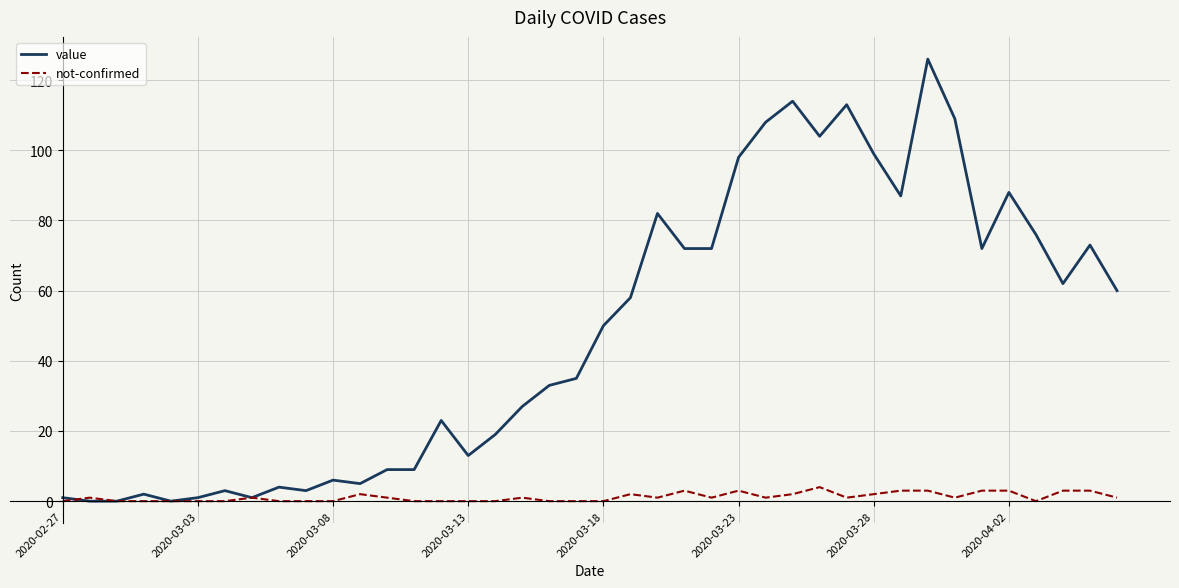

Does the chart display data point markers on the line(s)?

No